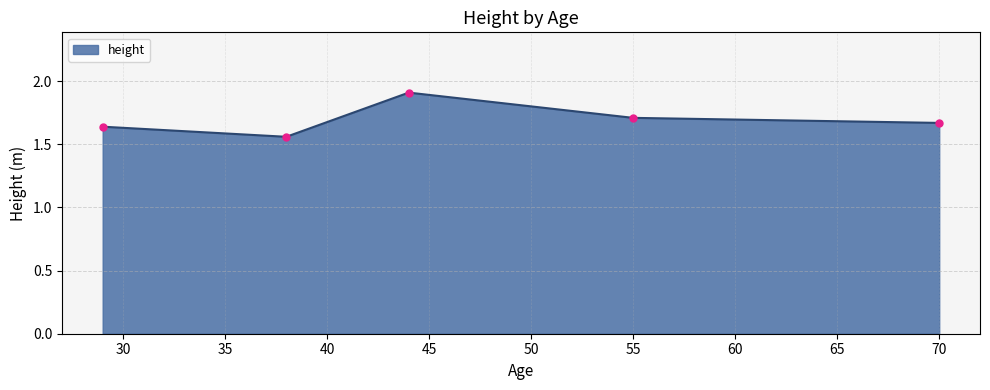

What is the maximum value shown in the chart?

1.9